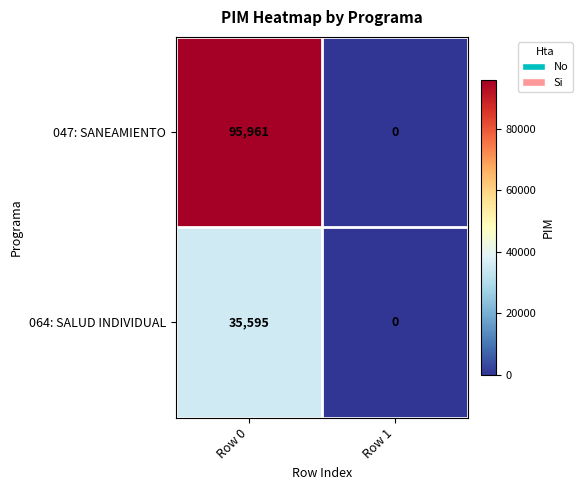

Between Row 0 and Row 1, which series saw the biggest shift?

047: SANEAMIENTO